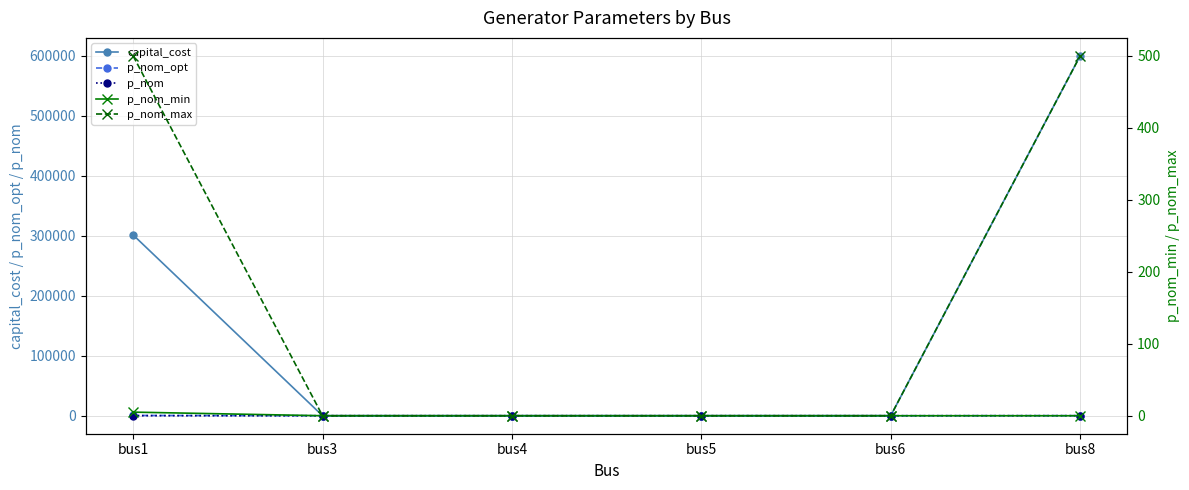

The capital_cost series shows 301459.1 at bus1. True or false?

True